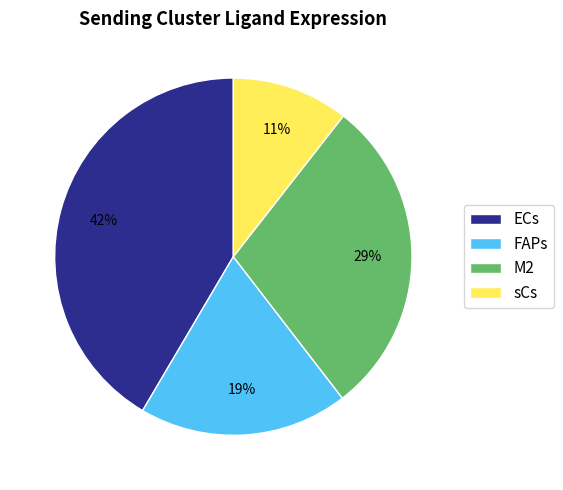

Rank the categories by value from lowest to highest.

sCs, FAPs, M2, ECs